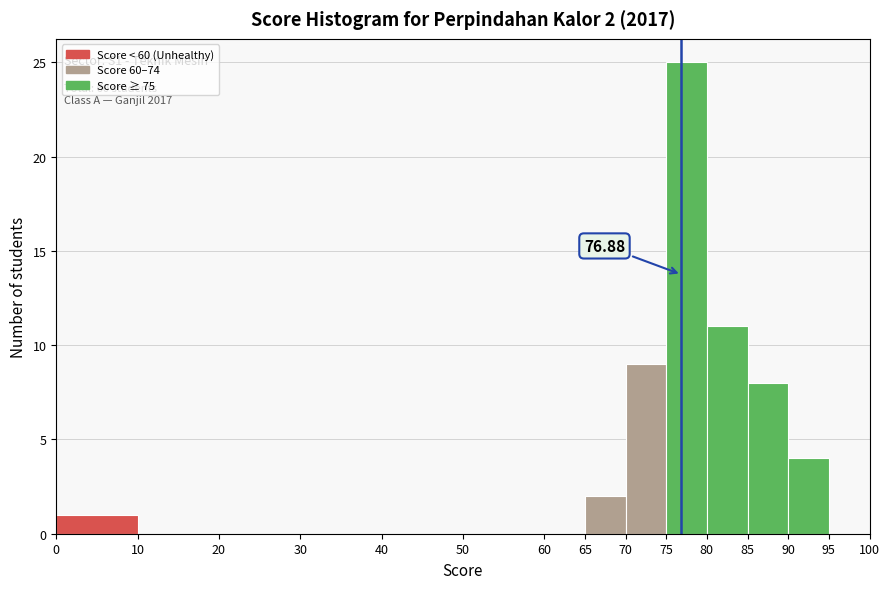

Over which range of the x-axis is the bar tallest?

75 to 80